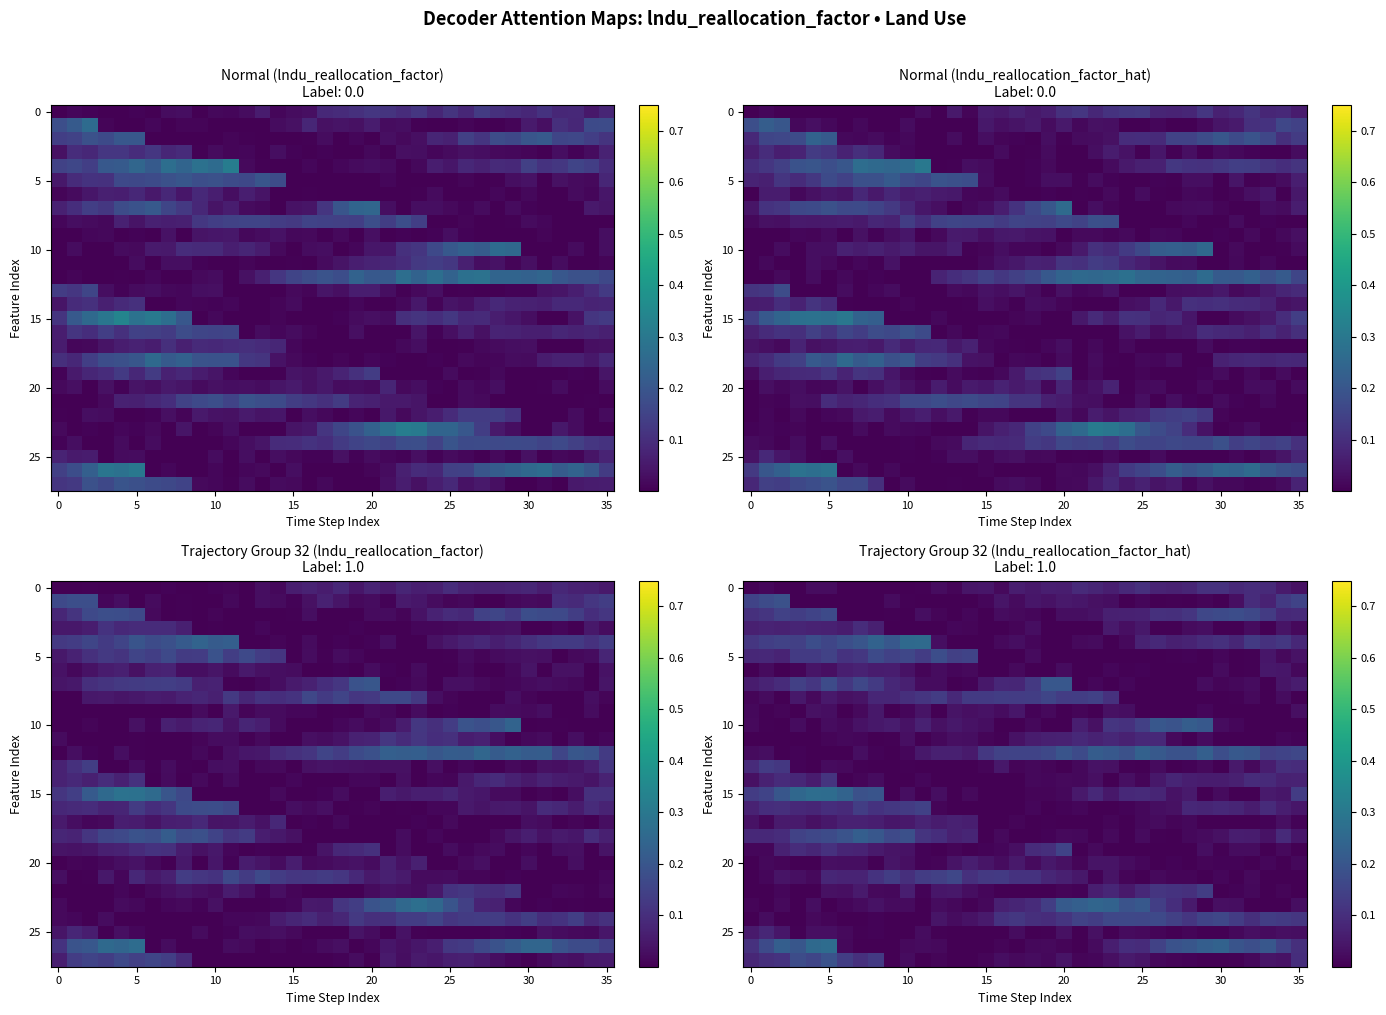

Which has a higher value, 25 or 33?

25